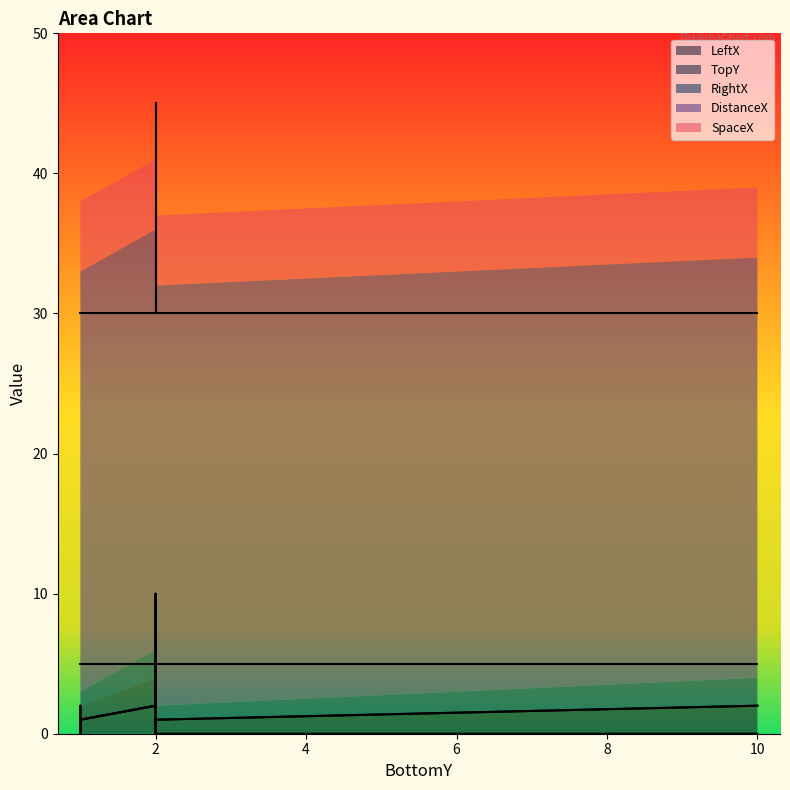

The RightX series shows 1 at 2. True or false?

False